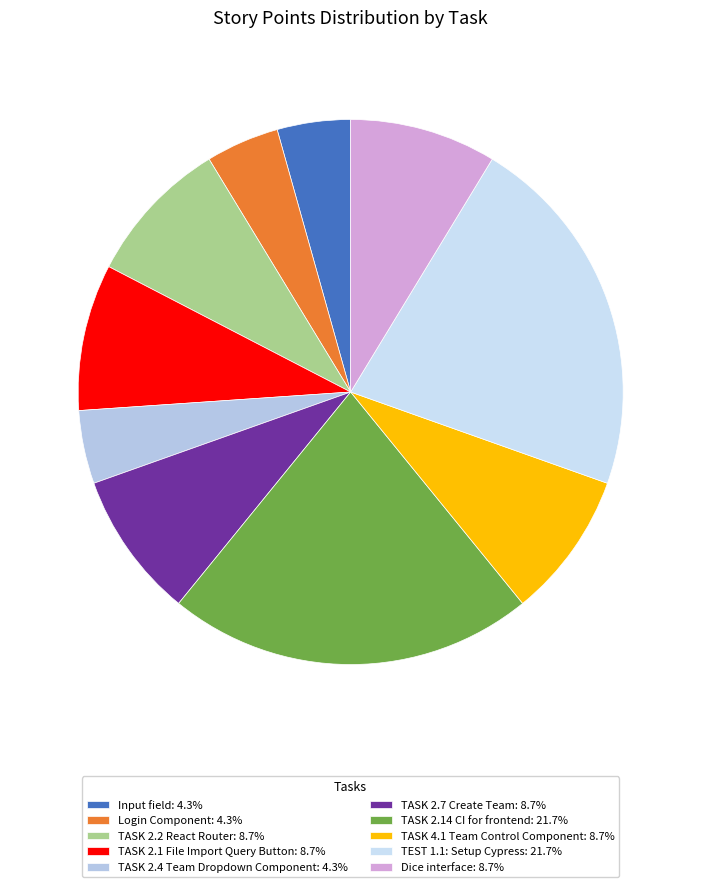

To the nearest percent, what is the average slice percentage?

10%